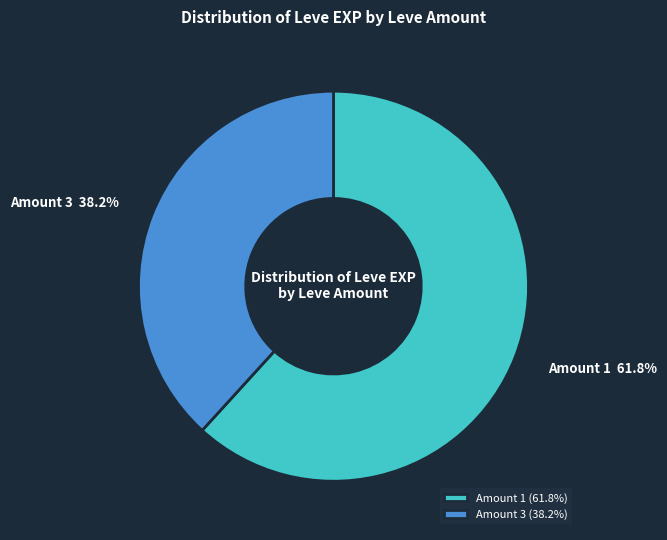

What portion of the pie excludes Amount 3?

61.8%